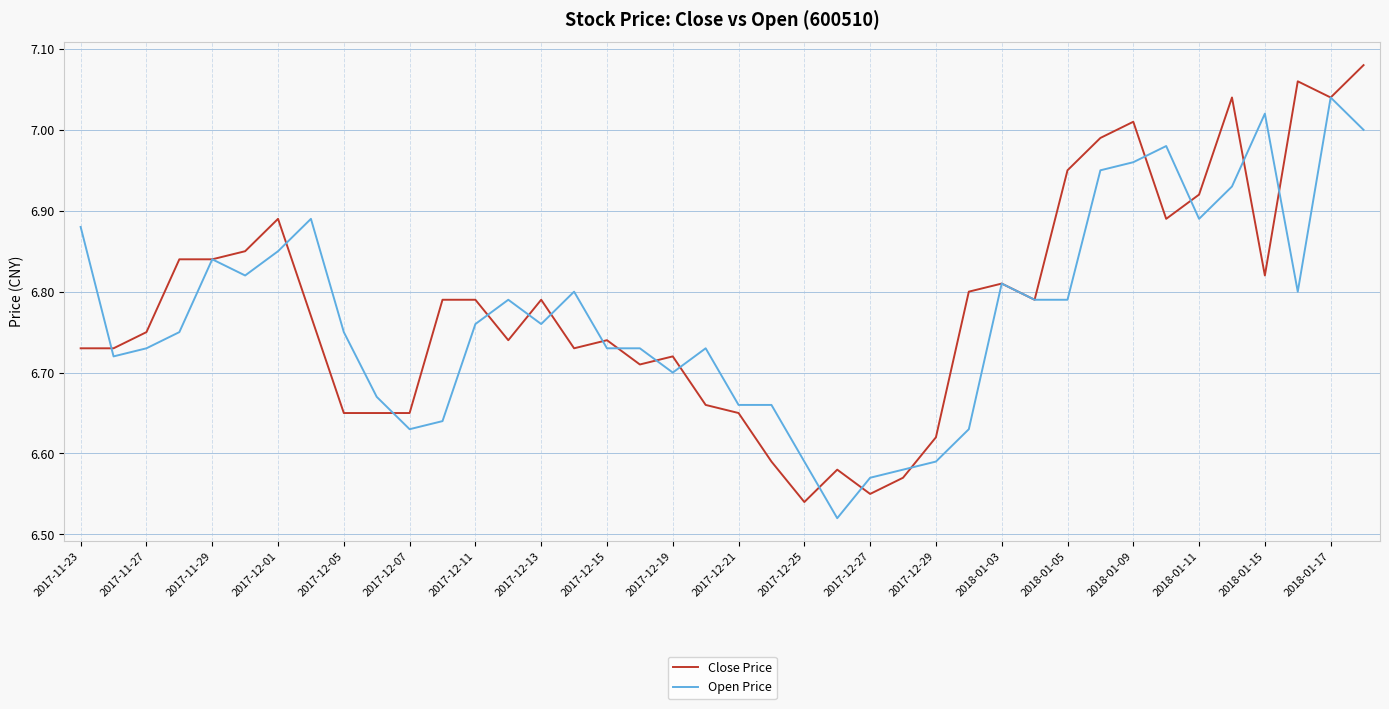

List the series in order of their peak value, highest first.

Close Price, Open Price